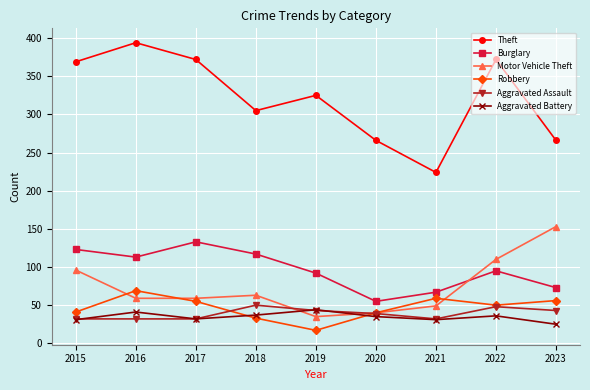

What is the total value across all series at 2022?

711